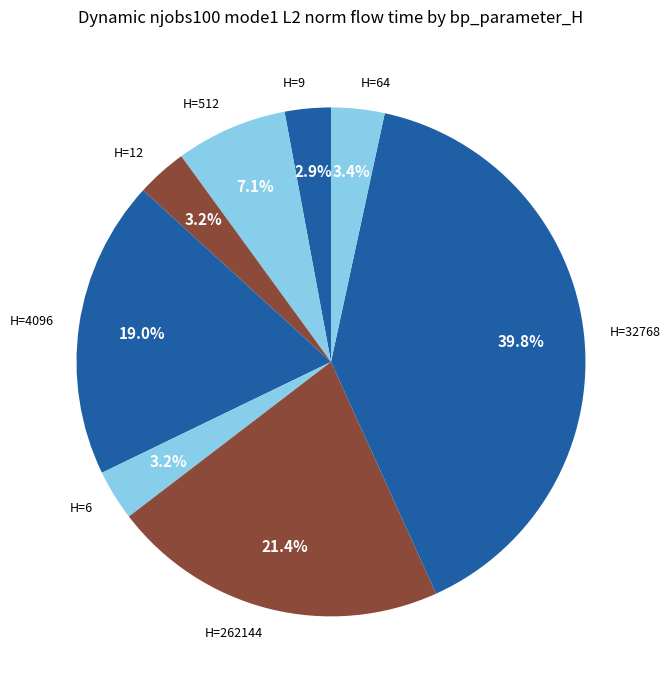

How many slices are in this pie chart?

8